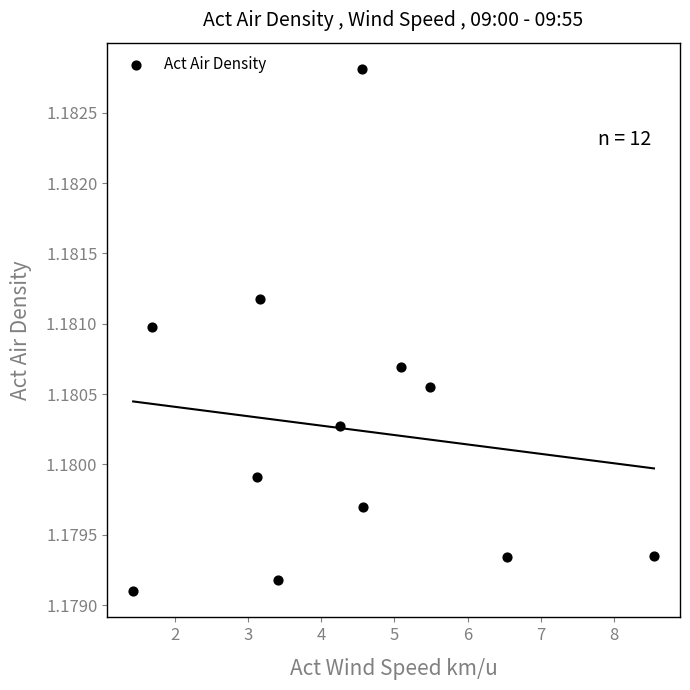

What is the range of X values (max minus min)?

7.1